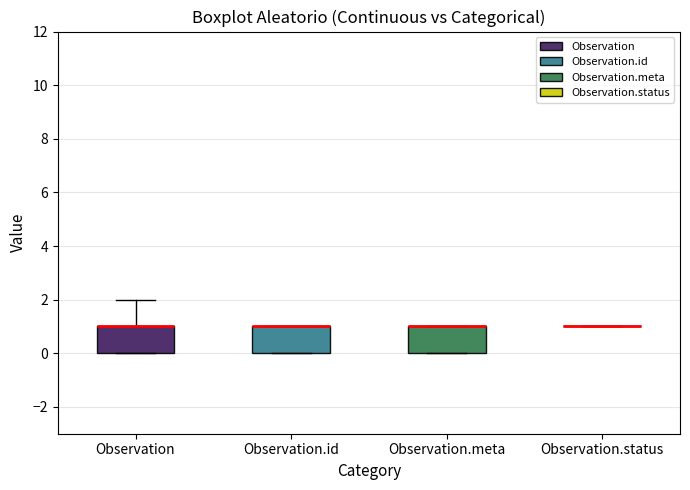

Reading left to right, transcribe this box plot: for each box, give where its median line is, the range the box spans, and where its two whiskers end, as read against the y-axis. The values are not printed on the chart, so give them approximately, as read against the axis.

Observation: median 1 (drawn on the box's upper edge), box 0 to 1, whiskers 0 to 2
Observation.id: median 1 (drawn on the box's upper edge), box 0 to 1, whiskers 0 to 1
Observation.meta: median 1 (drawn on the box's upper edge), box 0 to 1, whiskers 0 to 1
Observation.status: box collapsed to a line at 1, whiskers 1 to 1